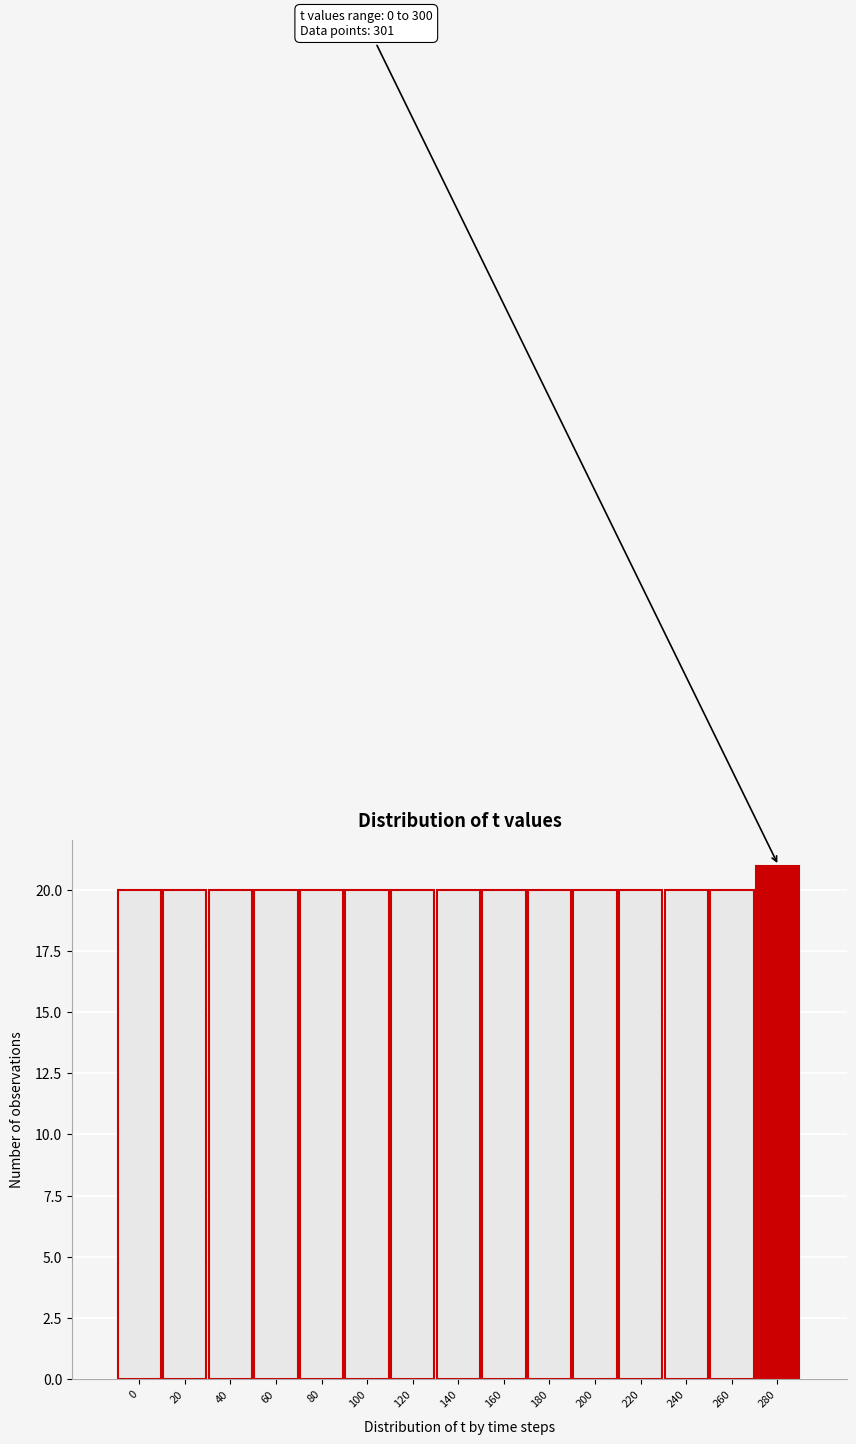

Reading left to right, extract all data points from this chart.

20	20	20	20	20	20	20	20	20	20	20	20	20	20	21